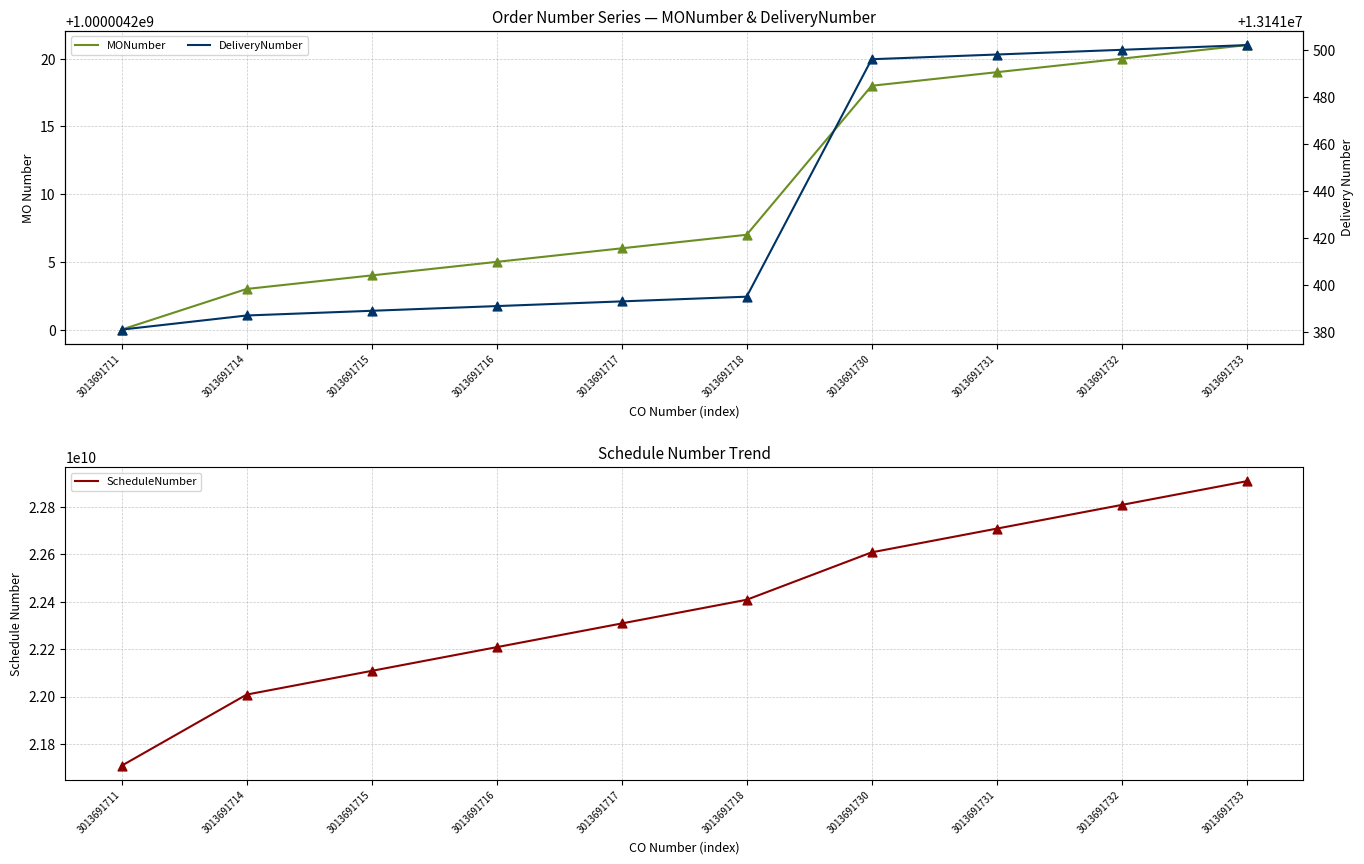

Which series reaches the minimum Y coordinate?

DeliveryNumber